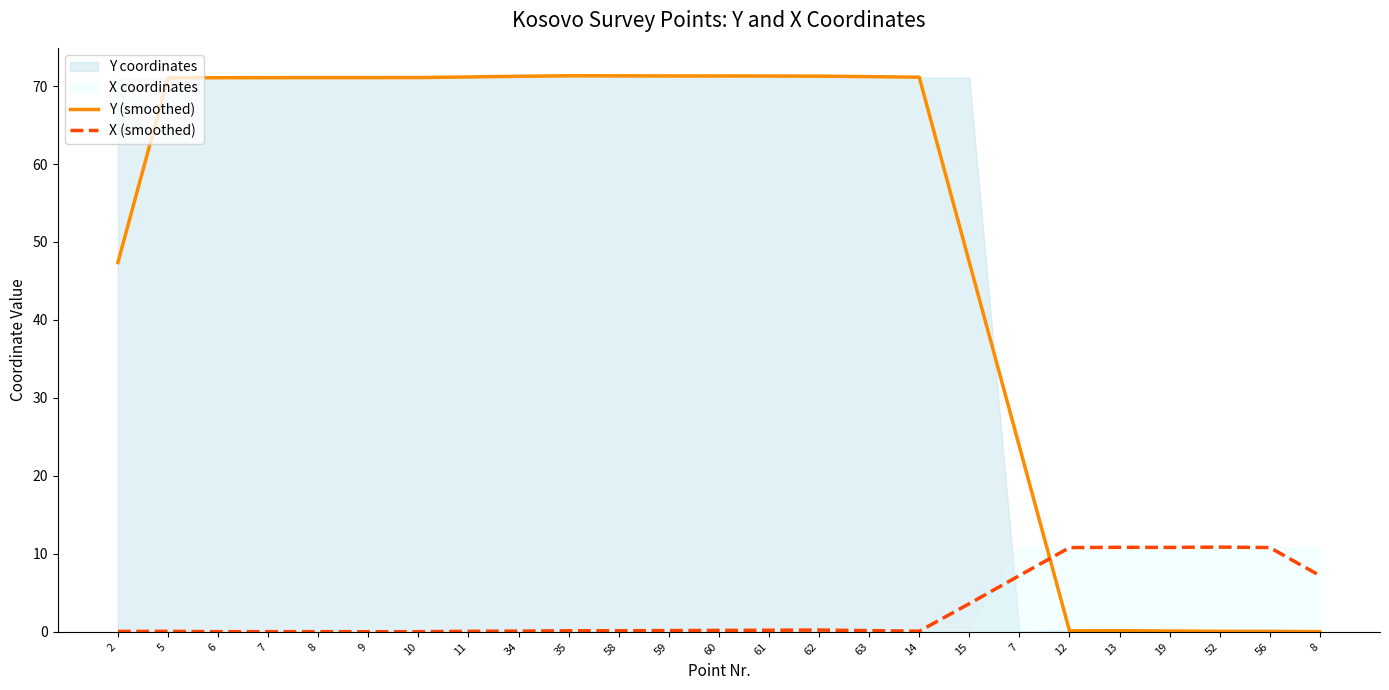

After their last crossing, which series has the higher values: Y (smoothed) or X (smoothed)?

X (smoothed)